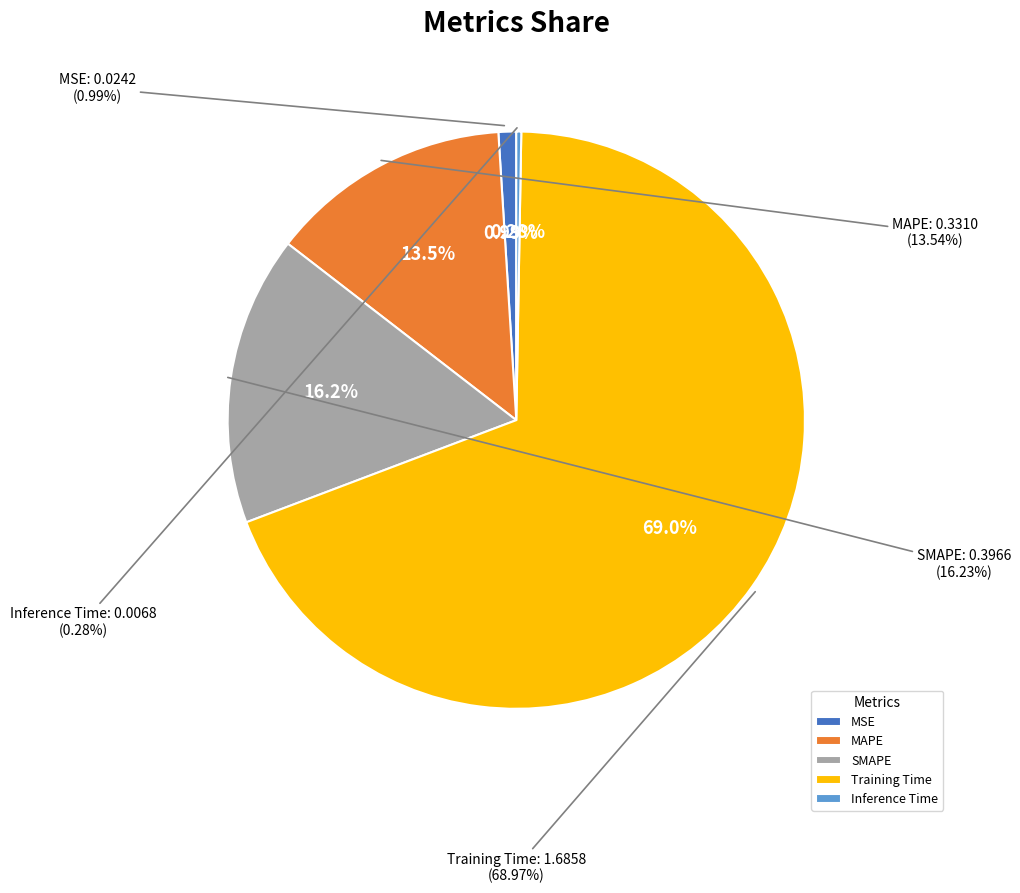

How many slices are in this pie chart?

5